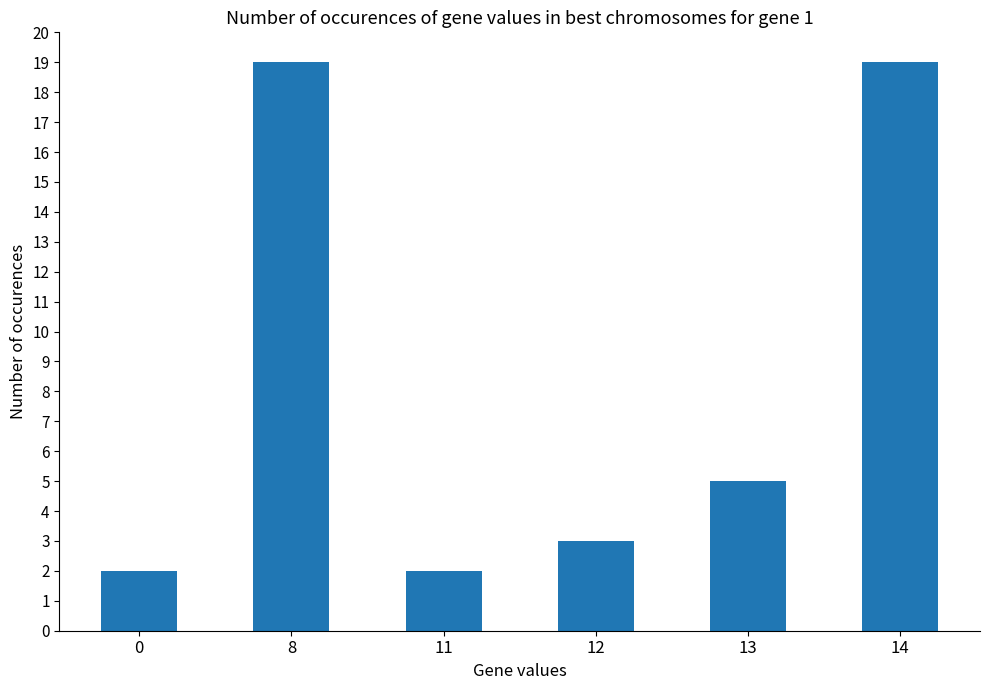

What is the value of the 3rd bar from the left?

2